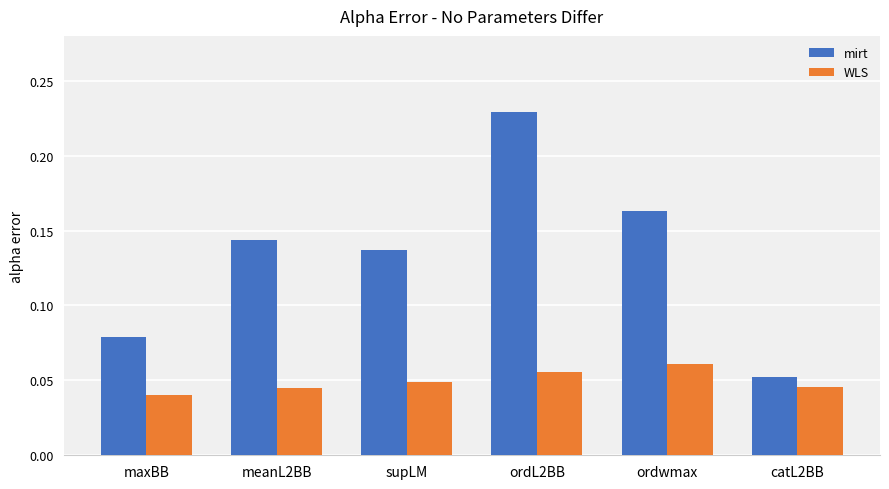

Rank the series at maxBB from lowest to highest value.

WLS, mirt